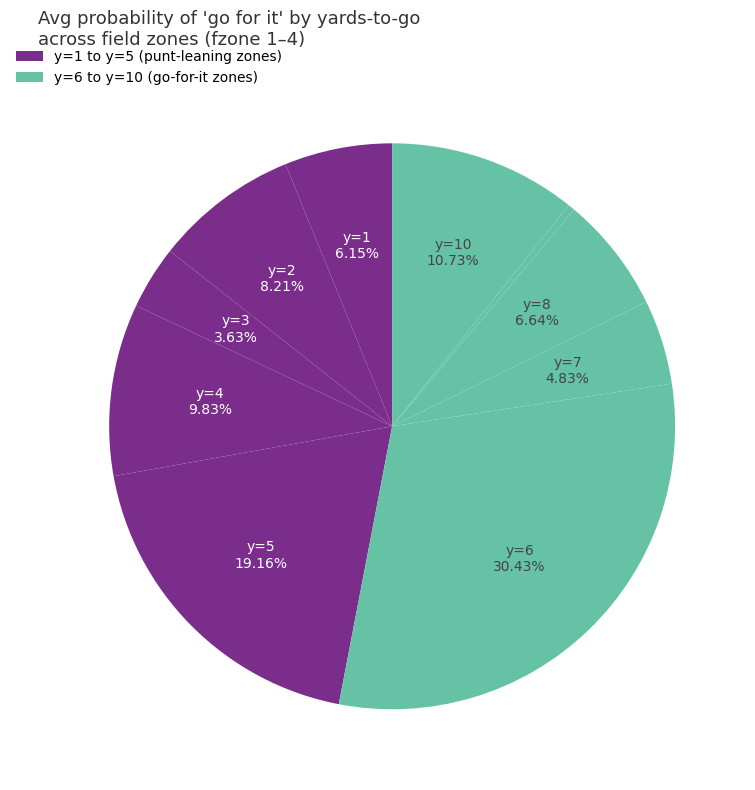

How many segments does this pie chart have?

10